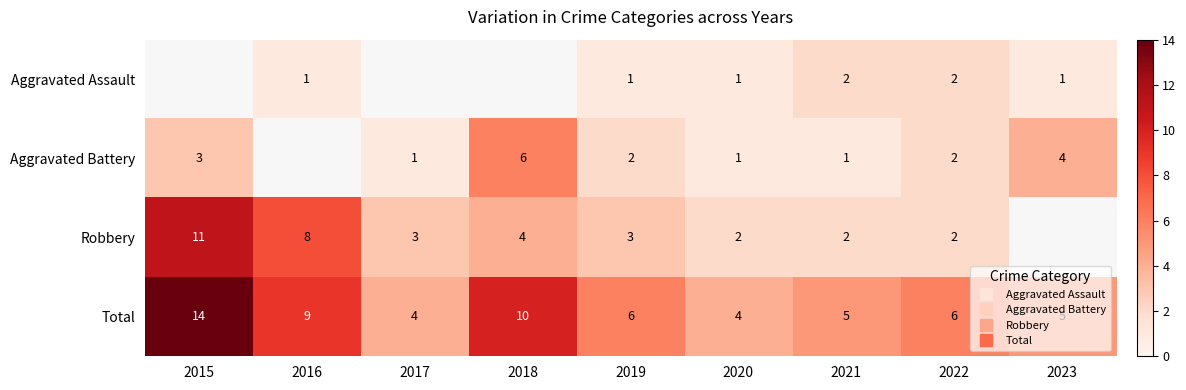

At which label is Robbery closest to 6?

2016